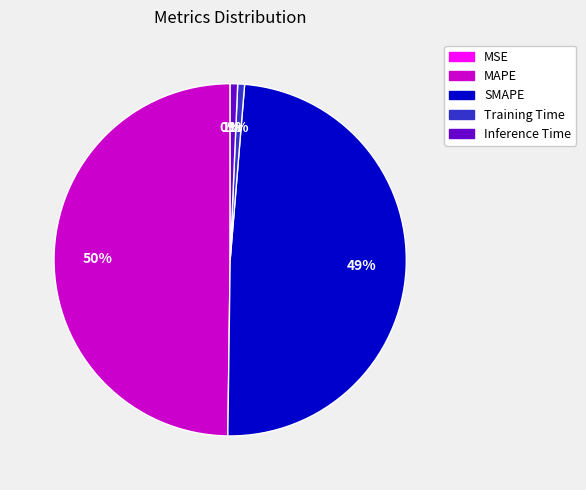

Is it true that SMAPE is 36% of the pie?

False